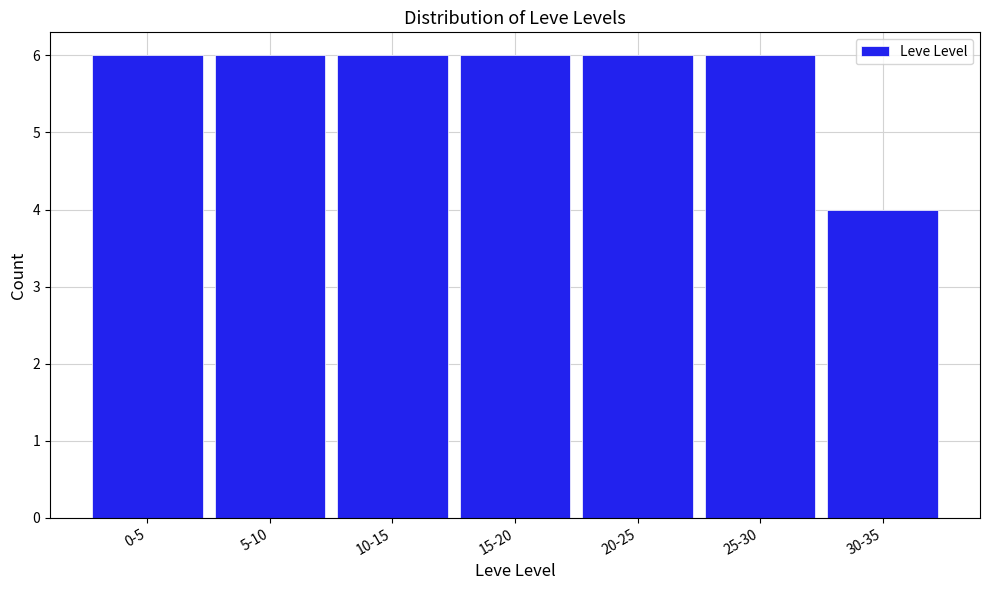

Reading left to right, list all the values displayed in this chart.

0-5=6	5-10=6	10-15=6	15-20=6	20-25=6	25-30=6	30-35=4